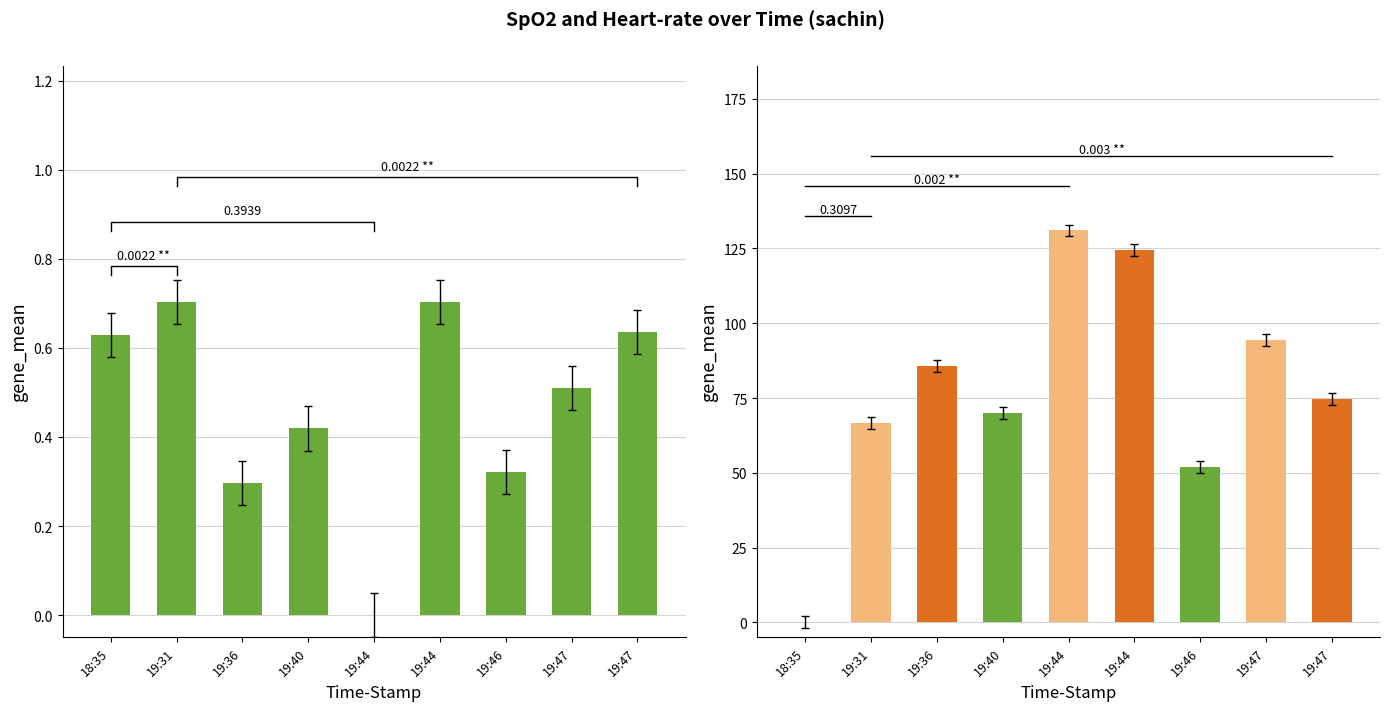

Which category has the lowest value across all series?

19:44